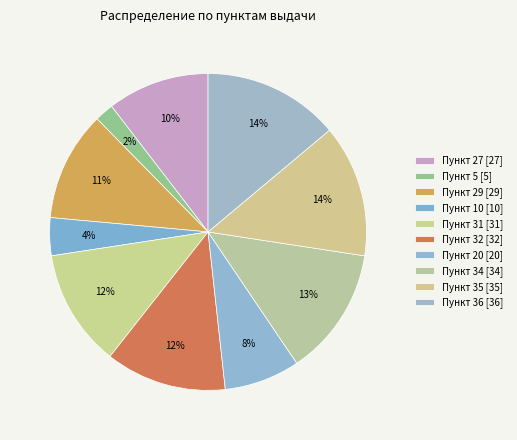

What is the largest slice in the pie chart?

36